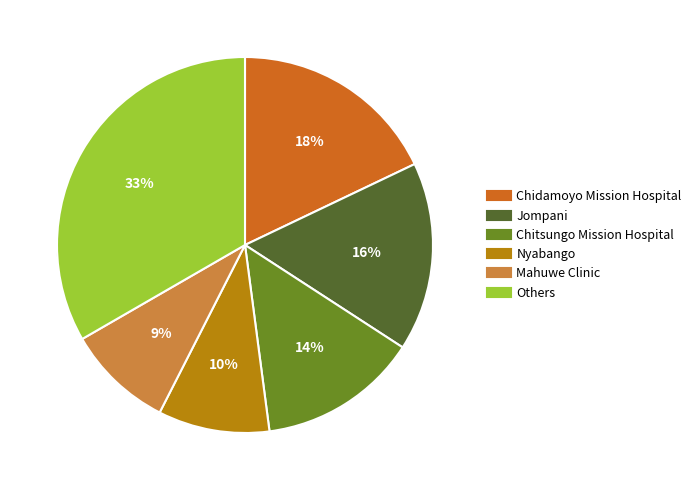

Approximately how many times larger is the value at Mahuwe Clinic compared to Chitsungo Mission Hospital?

0.7